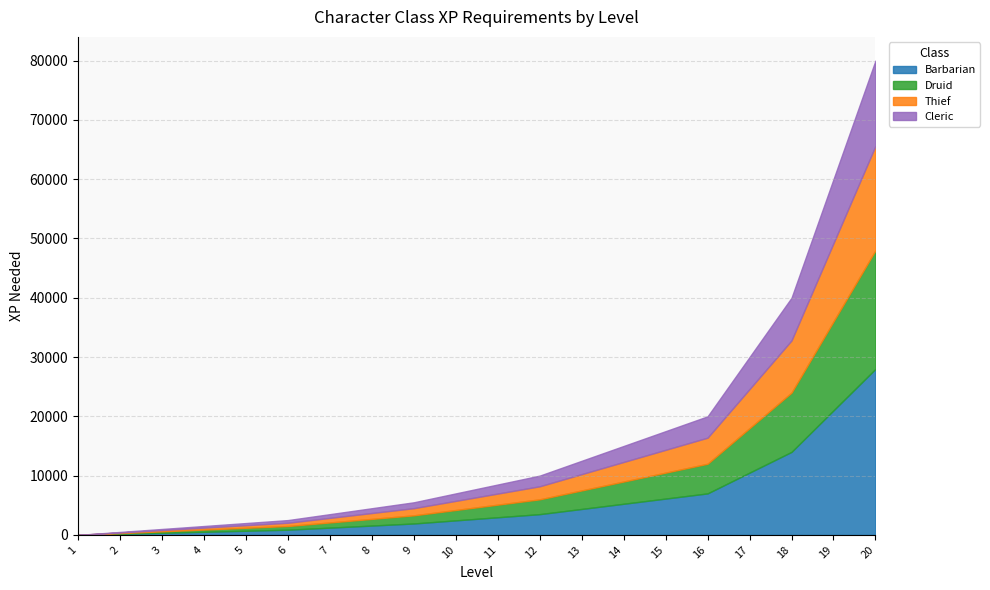

True or false: Druid has more than 2 interior local peaks.

False